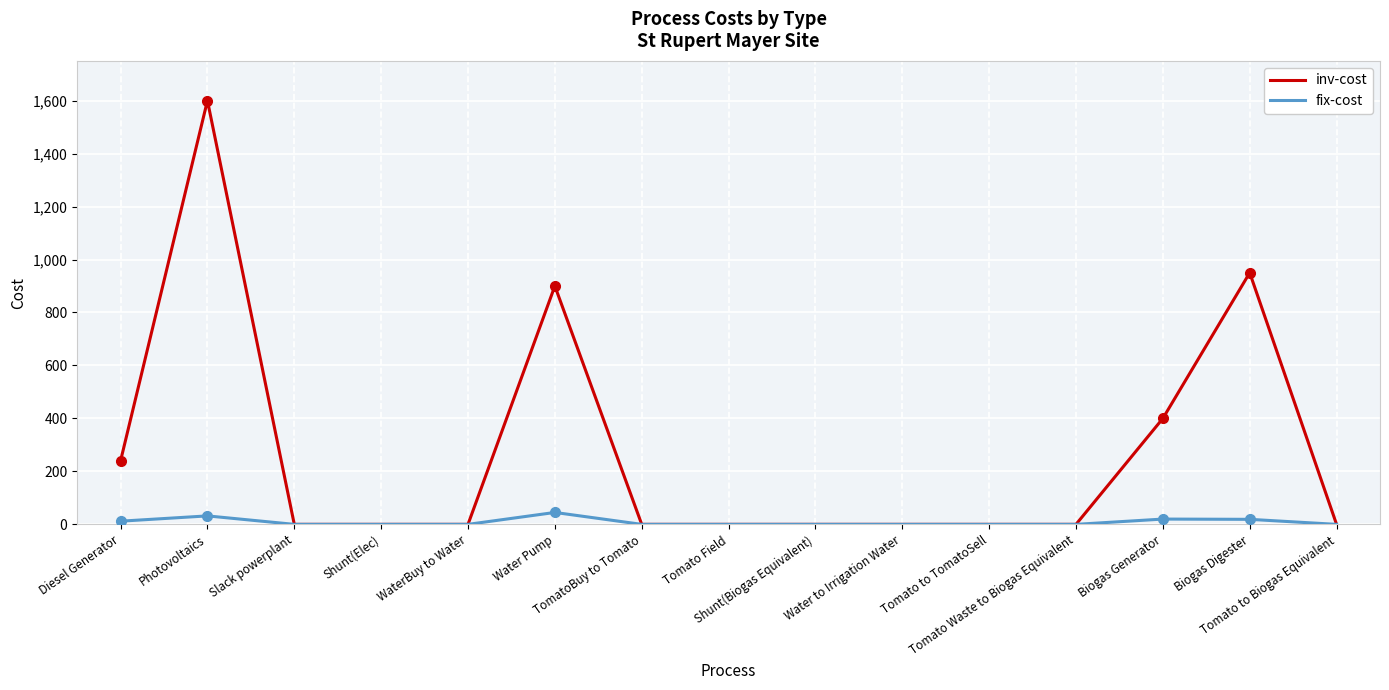

Which series has the largest total across all categories?

inv-cost